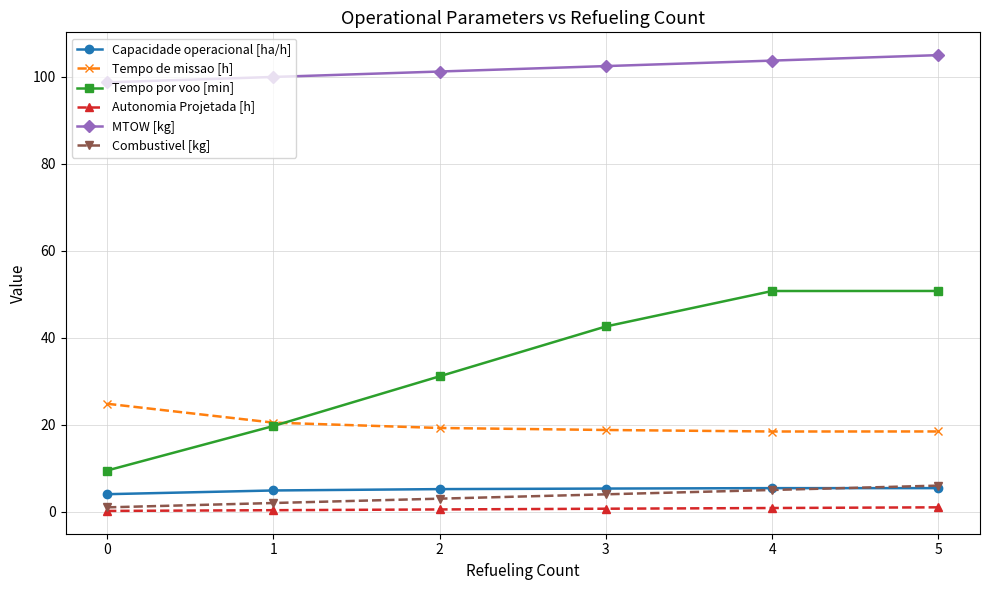

What is the difference between the highest and lowest values at 1?

99.6